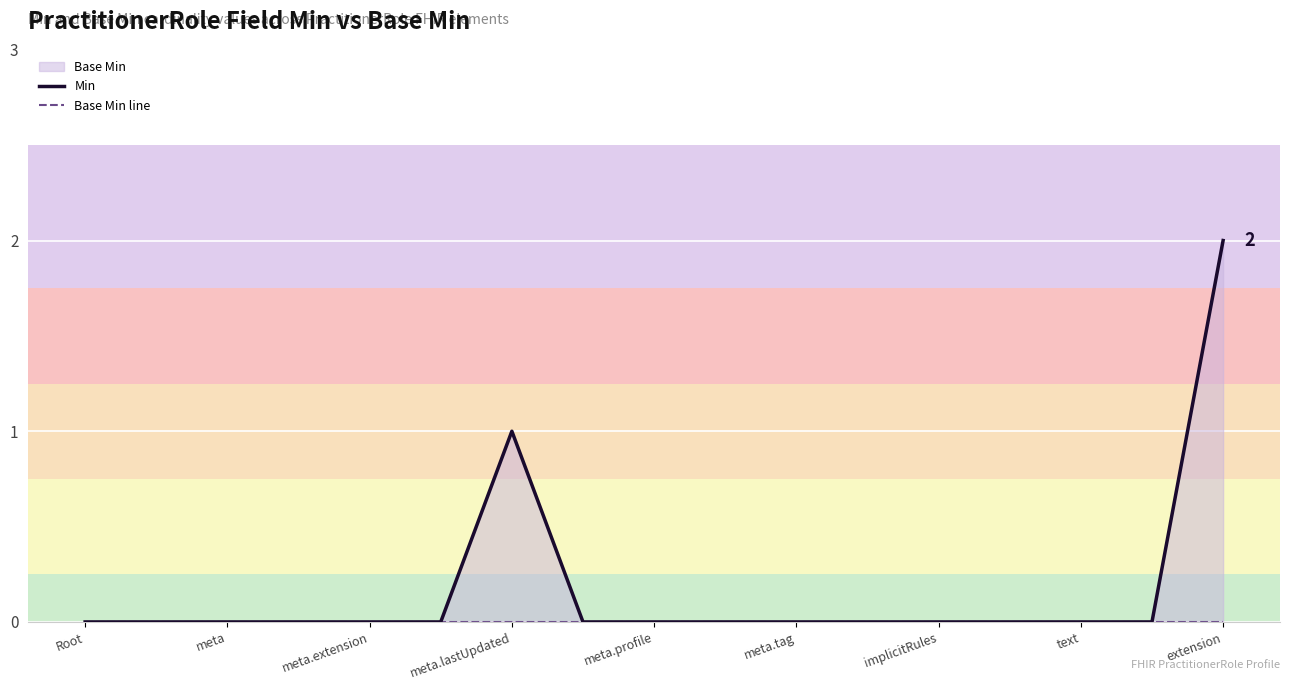

True or false: Base Min line and Min intersect in this chart.

False